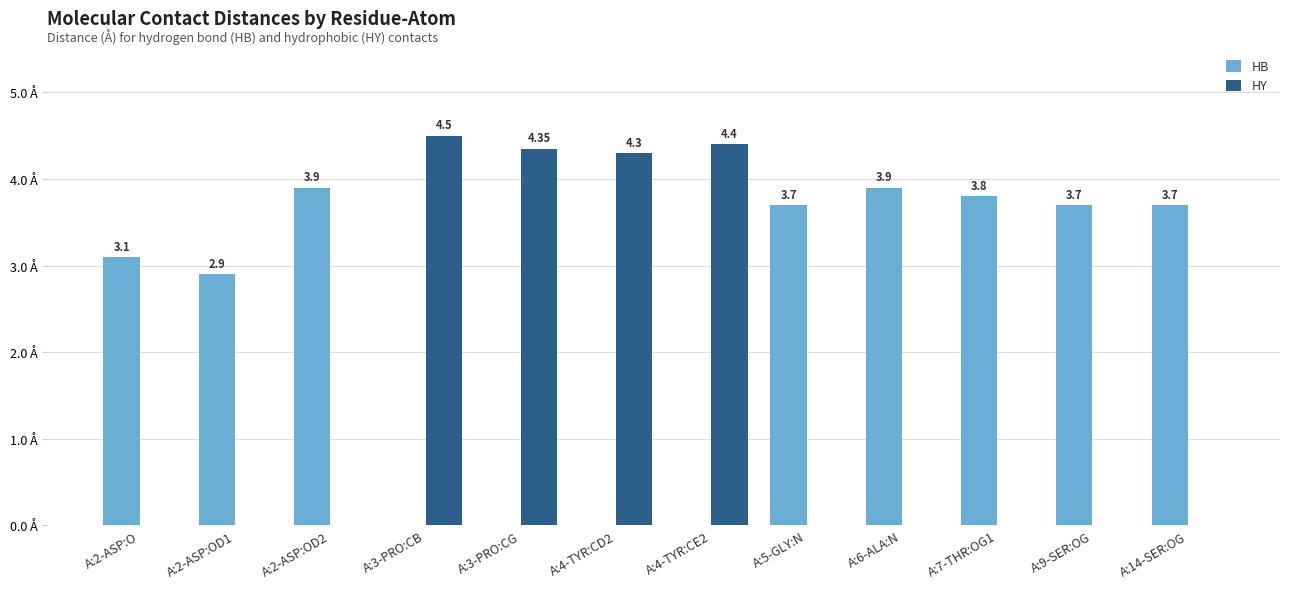

Between A:3-PRO:CG and A:4-TYR:CD2, which series saw the biggest shift?

HY